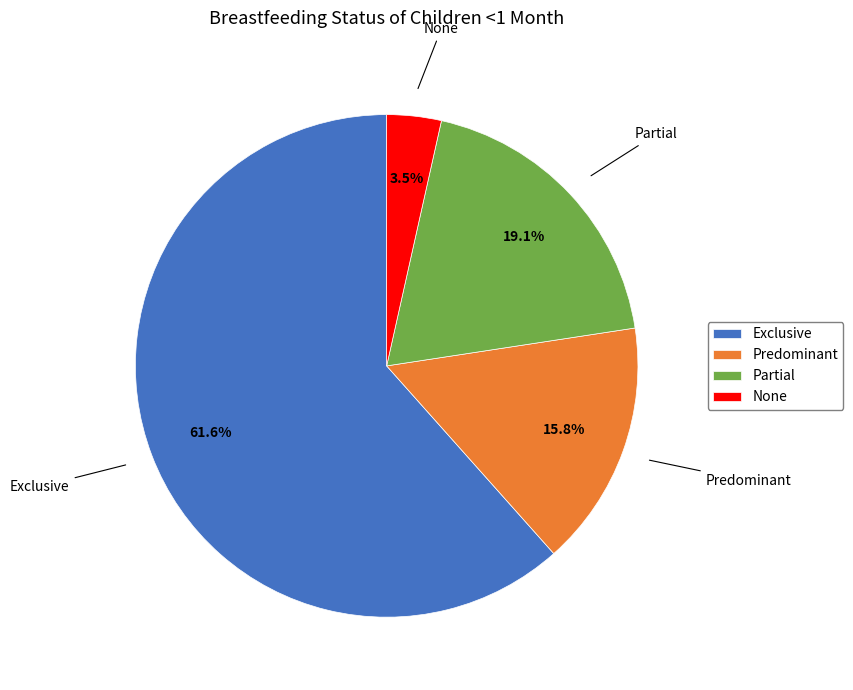

To the nearest percent, what is the combined percentage of None and Predominant?

19%